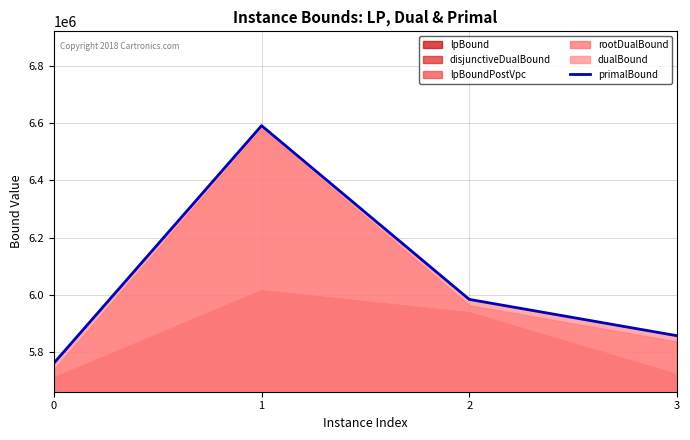

What is the ratio of the value at 0 to the value at 3?

1.0